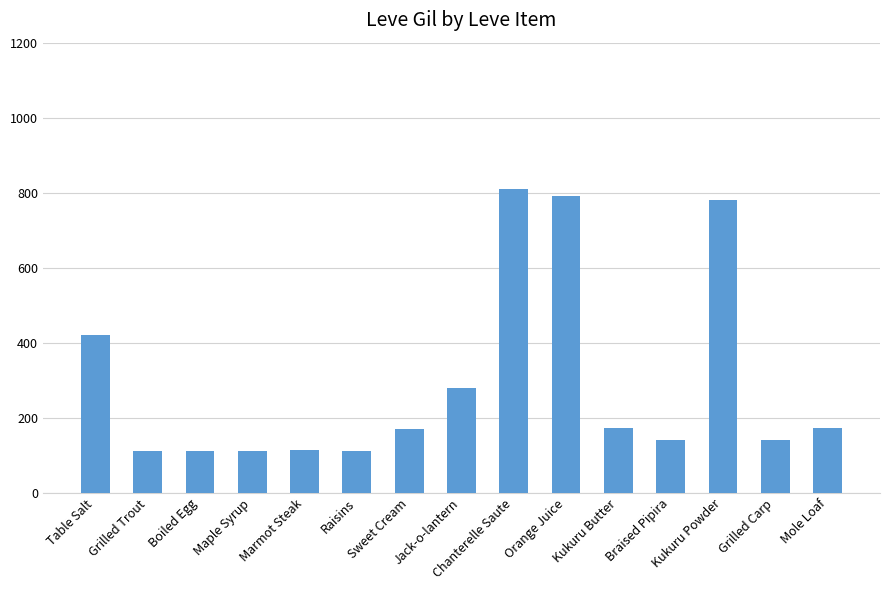

What is the value of the 11th bar from the left?

173